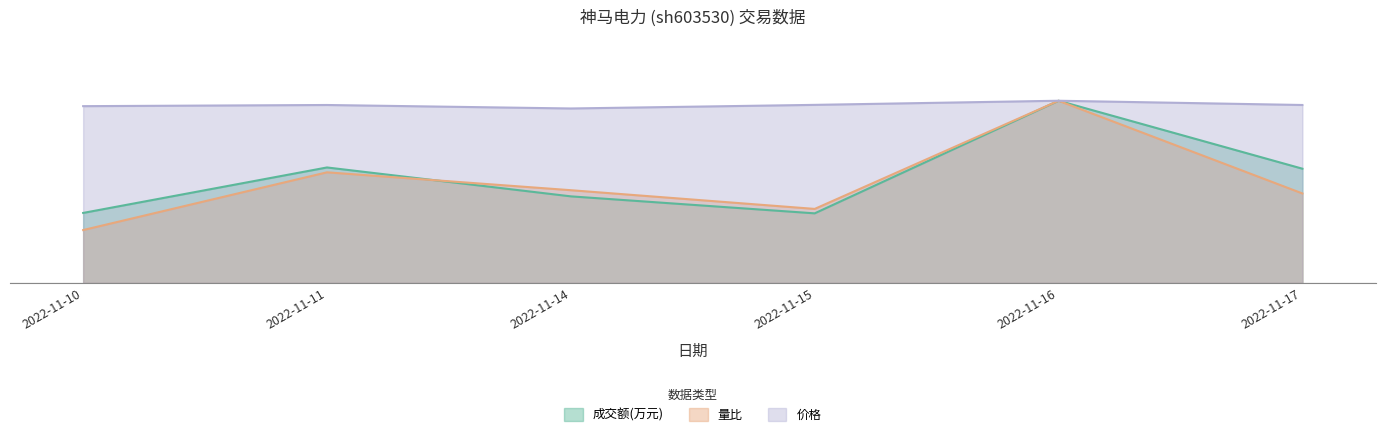

How many lines are shown in the chart?

3